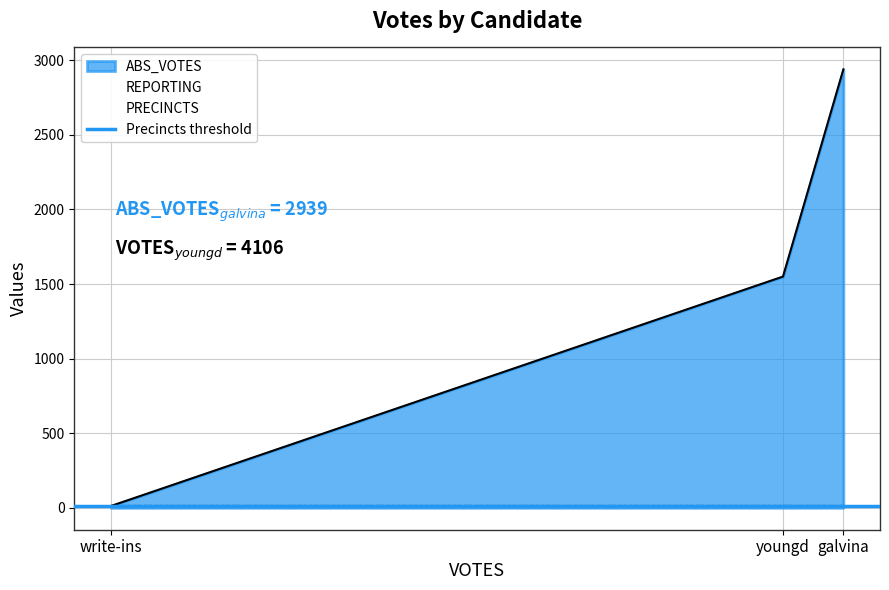

At which category is the sum across all series the highest?

galvina